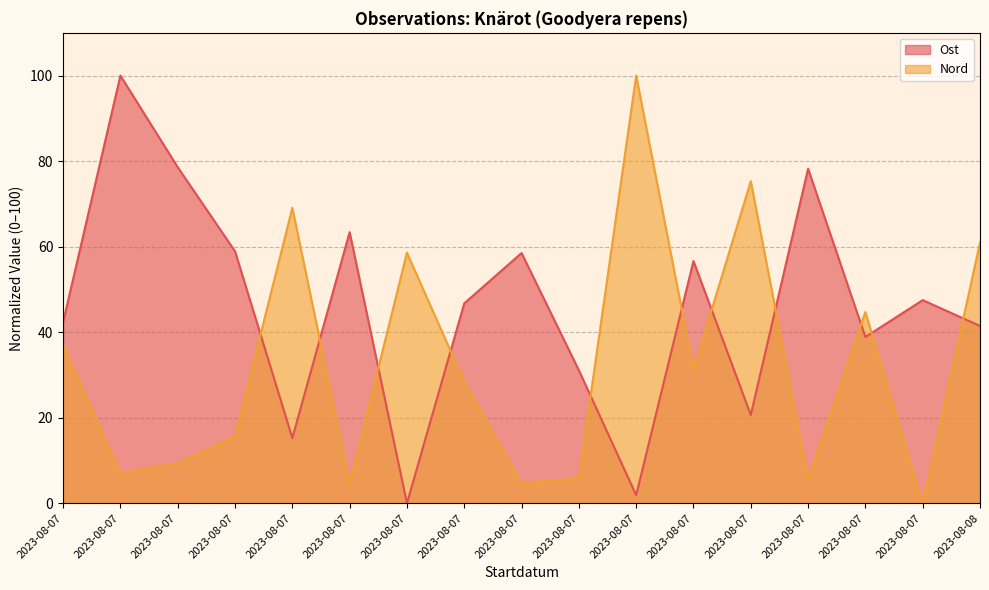

Is it true that Nord equals 28.4 at 2023-08-07?

True